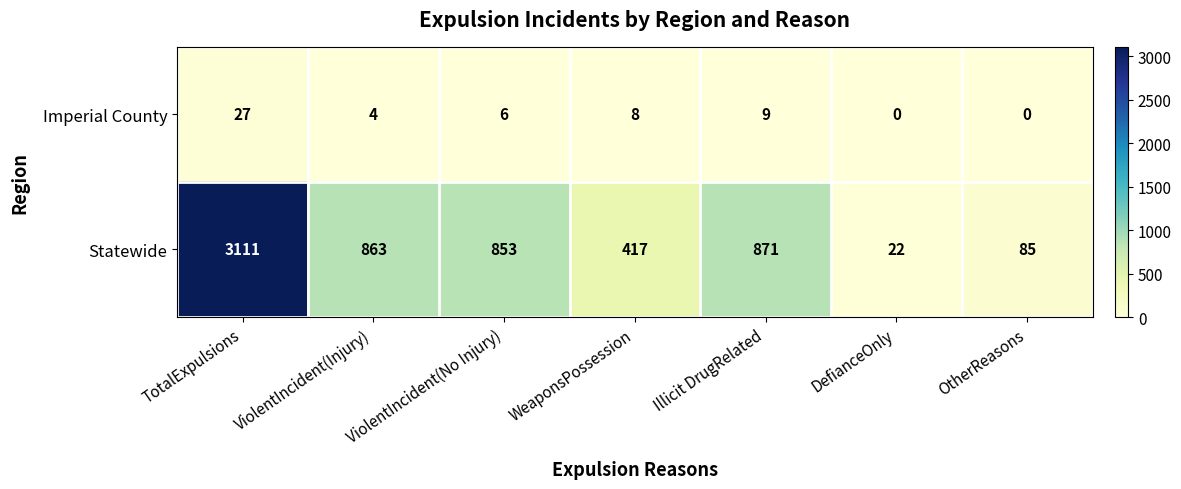

List the series in order of their peak value, lowest first.

Imperial County, Statewide